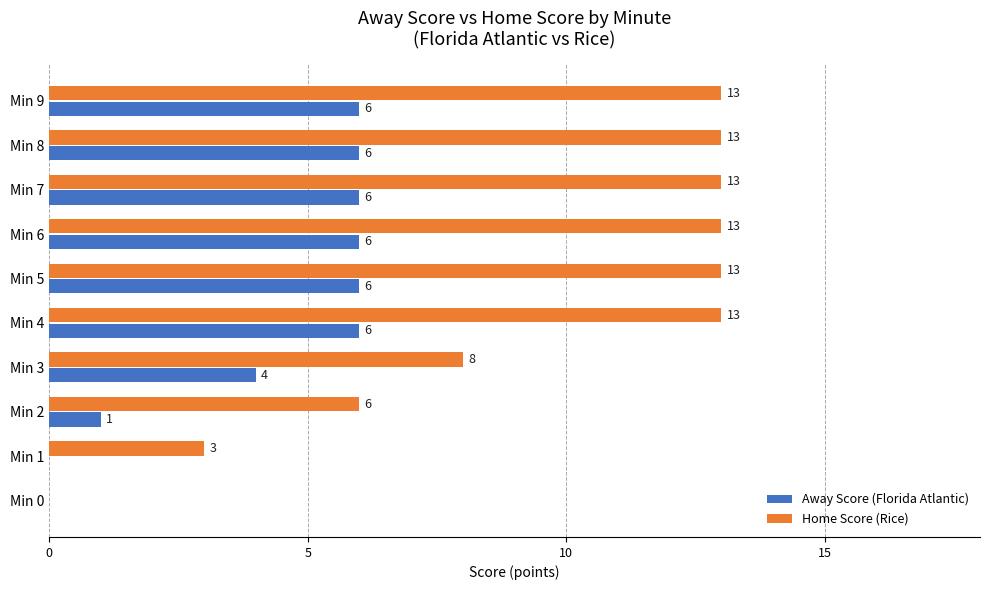

True or false: Away Score (Florida Atlantic) has a value of 2 at Min 7.

False